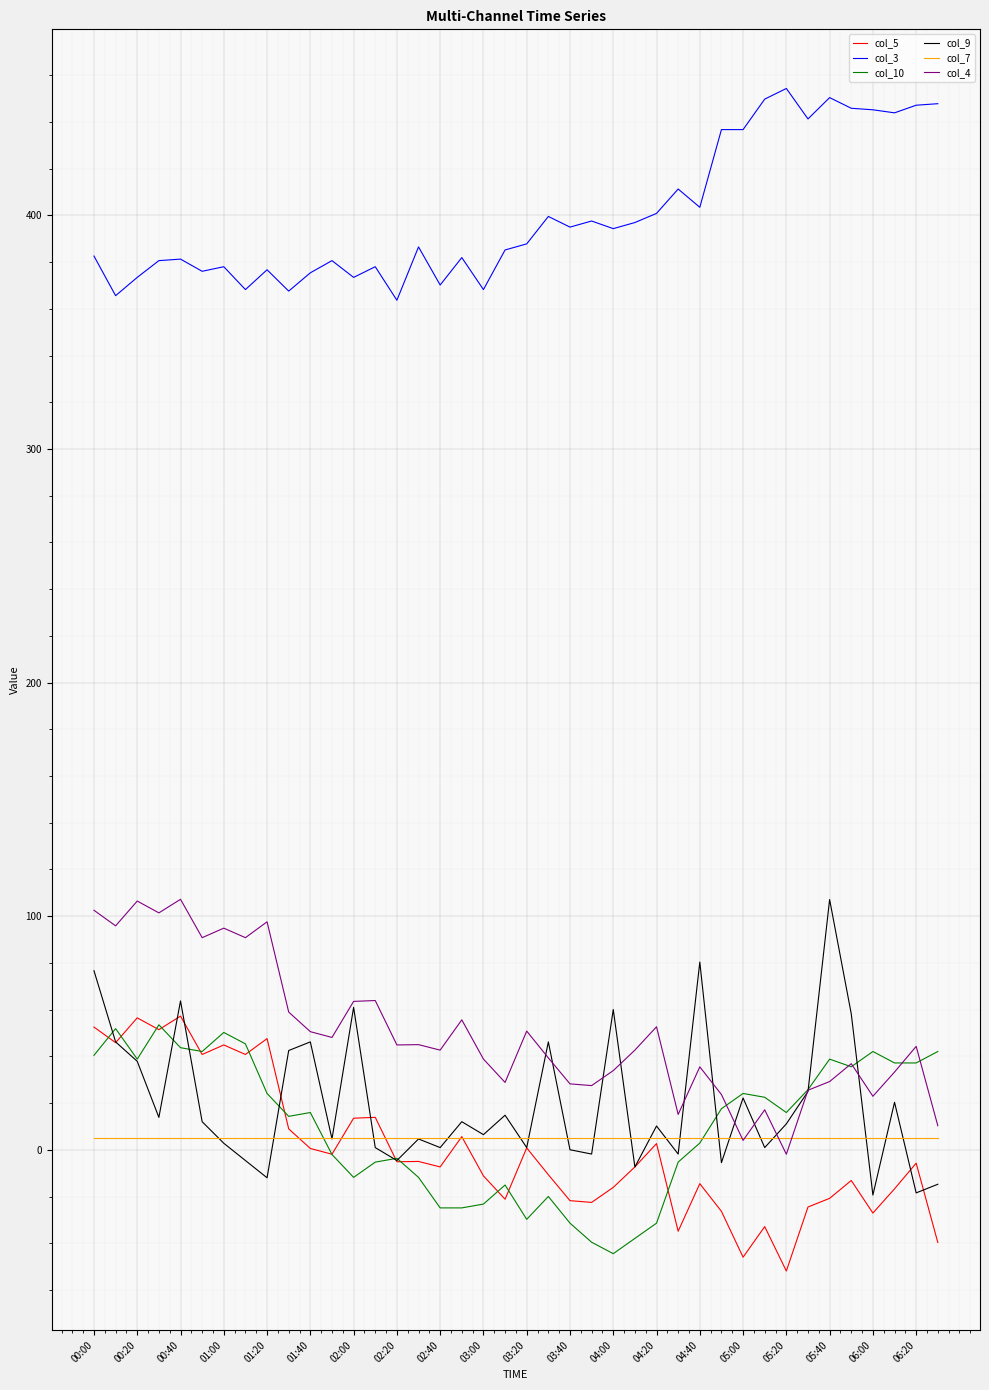

True or false: col_5 and col_3 cross at least once.

False